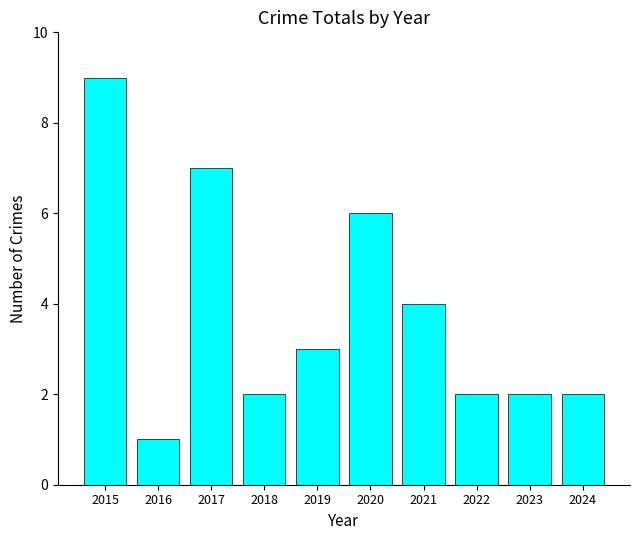

Reading left to right, what are all the values shown in this chart?

9	1	7	2	3	6	4	2	2	2